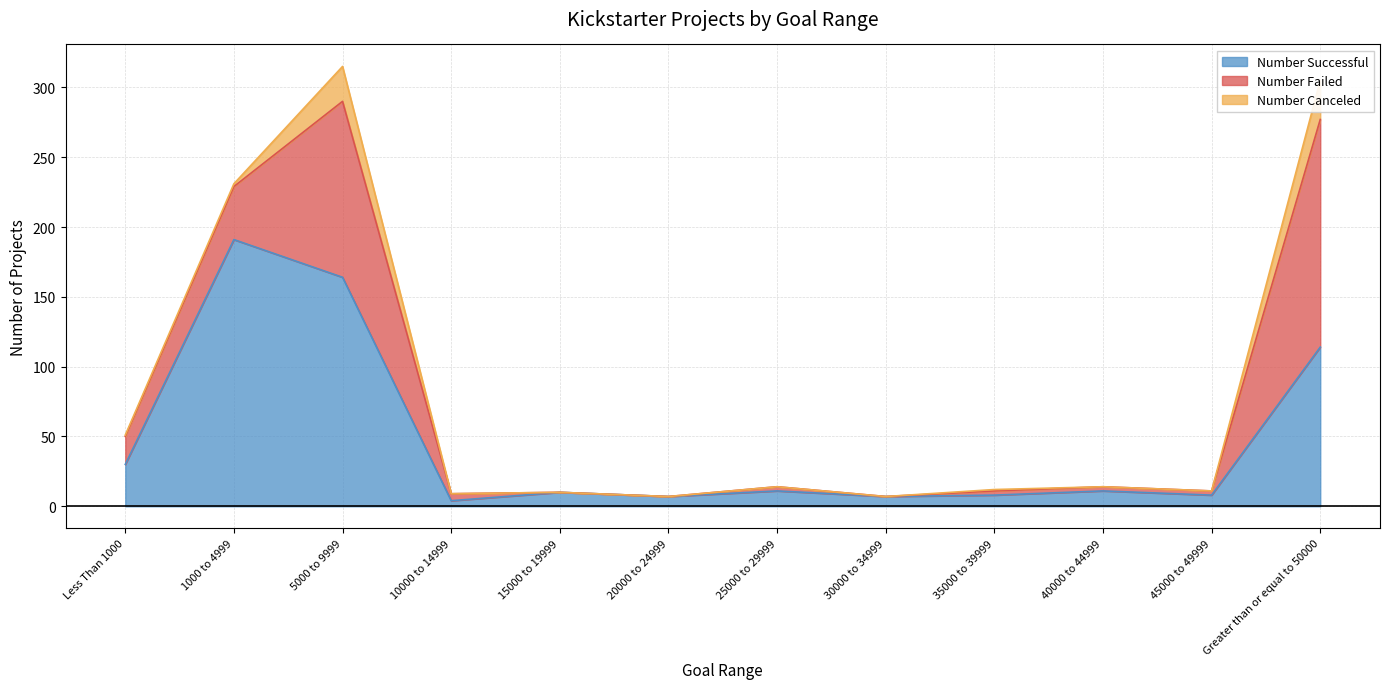

What are all the series names shown in the legend?

Number Successful, Number Failed, Number Canceled